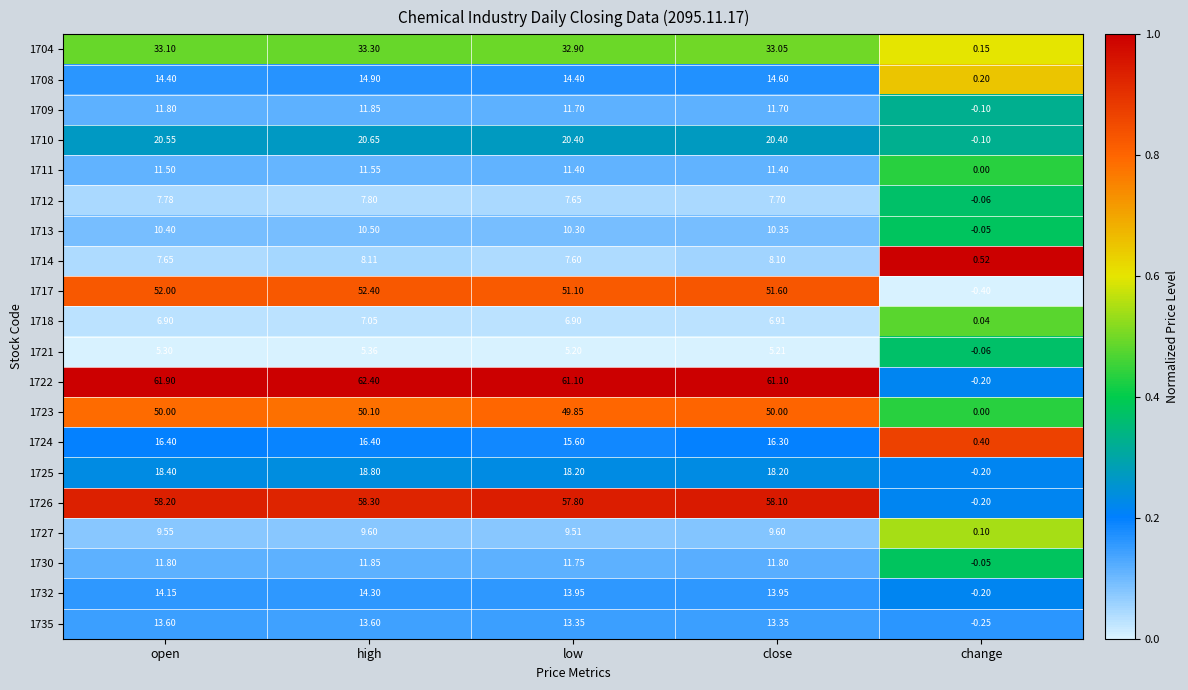

List the labels in order of 1721 value, smallest first.

change, low, close, open, high